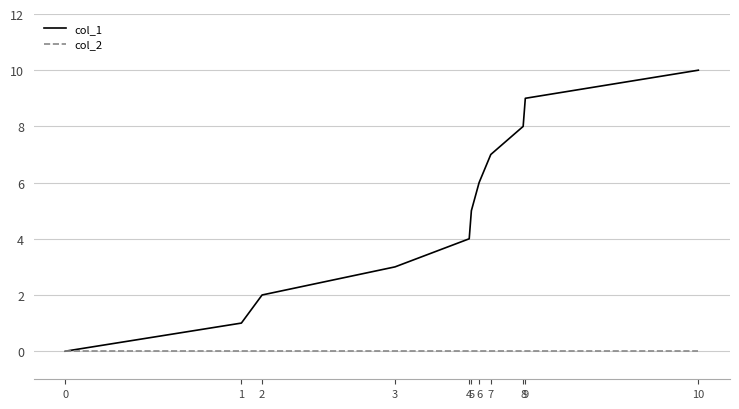

Which has a higher value, 10 or 9?

10